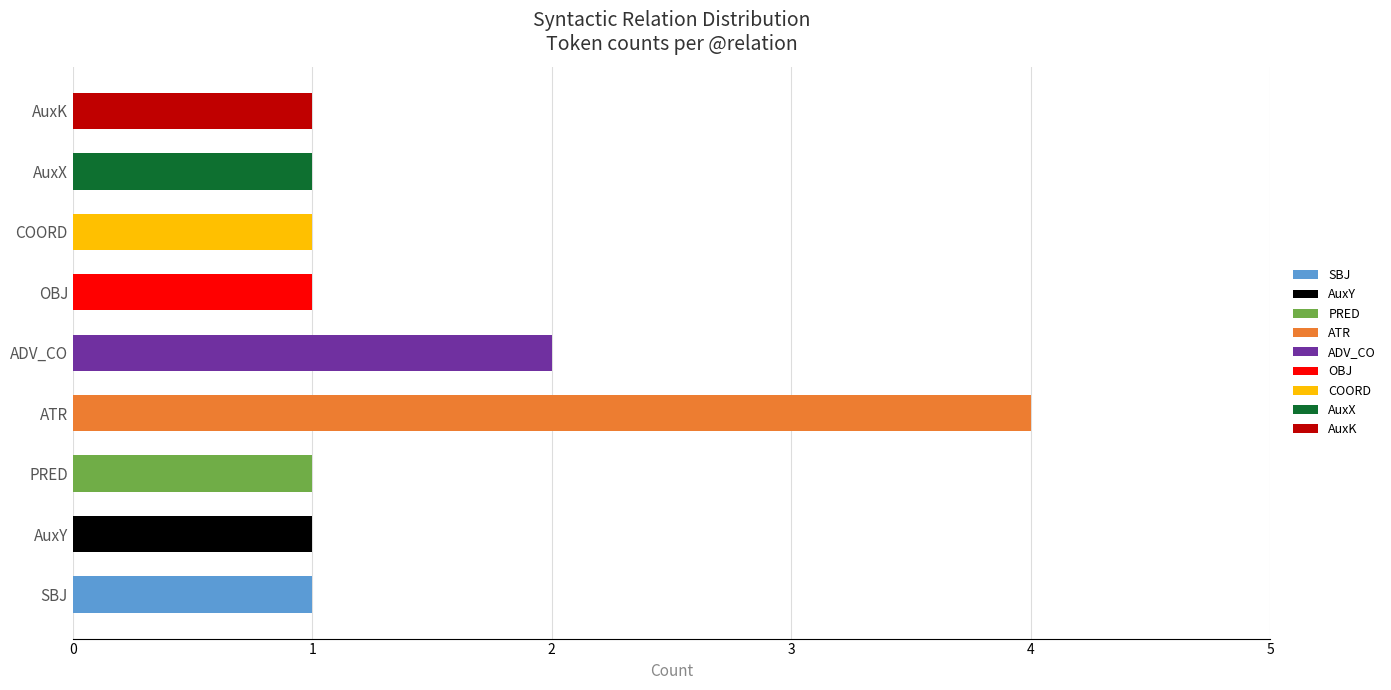

At which category is the sum across all series the highest?

ATR